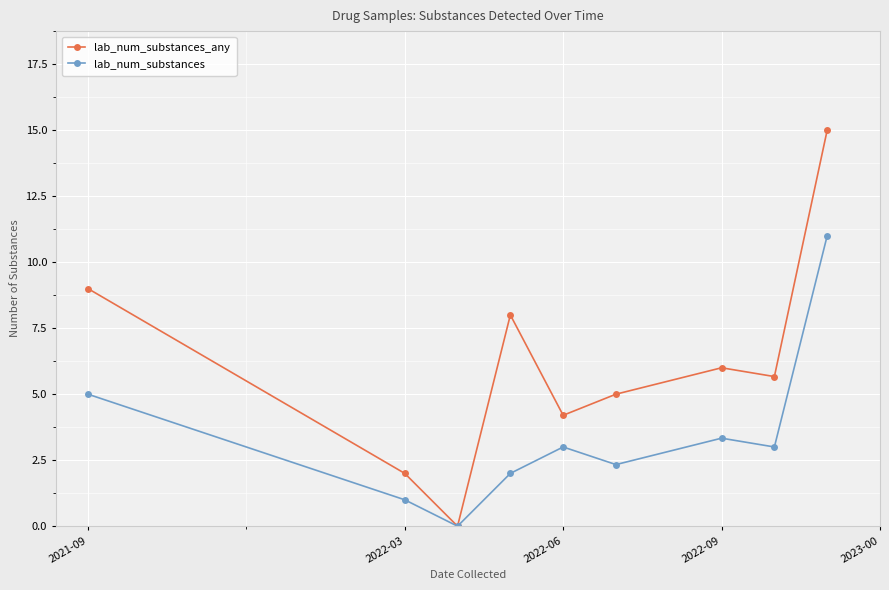

Which series has the largest total across all categories?

lab_num_substances_any